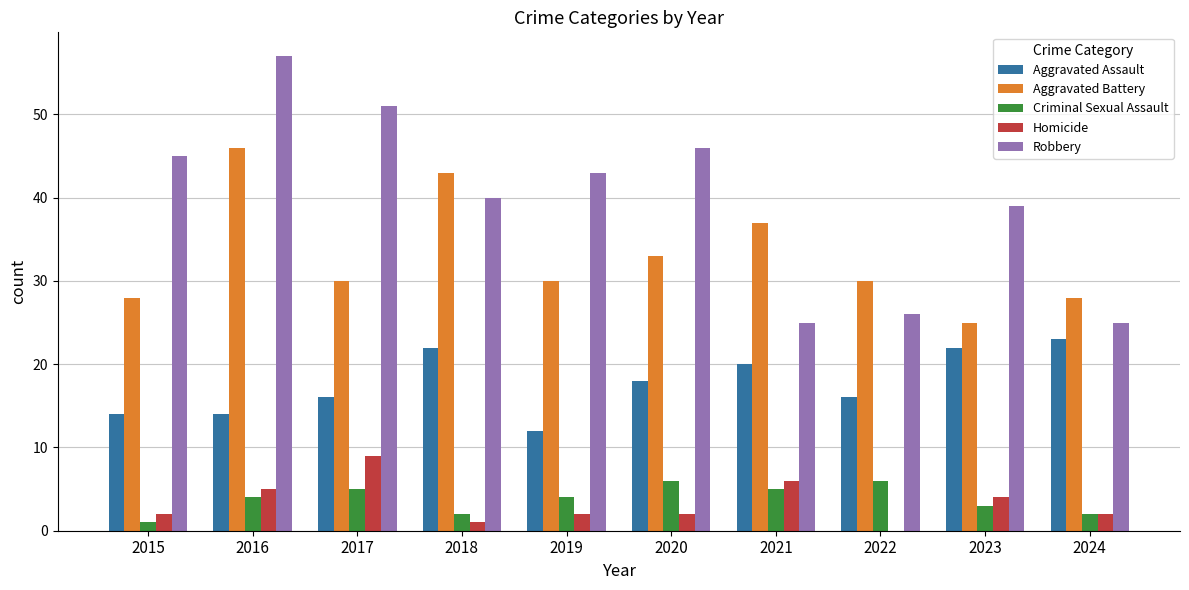

What is the spread (max minus min) of values at 2019?

41